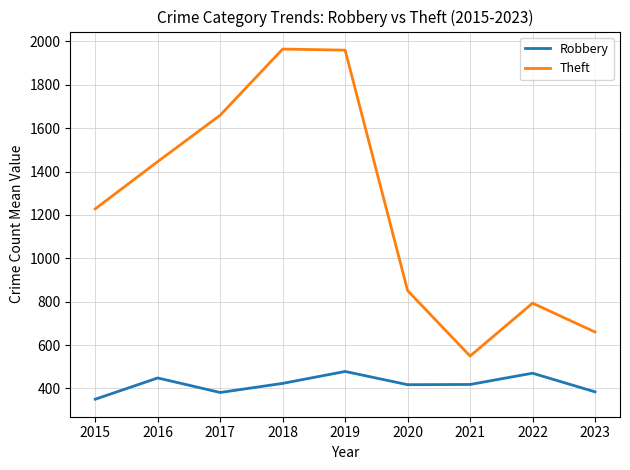

What is the difference between the maximum and second lowest values in the Robbery series?

97